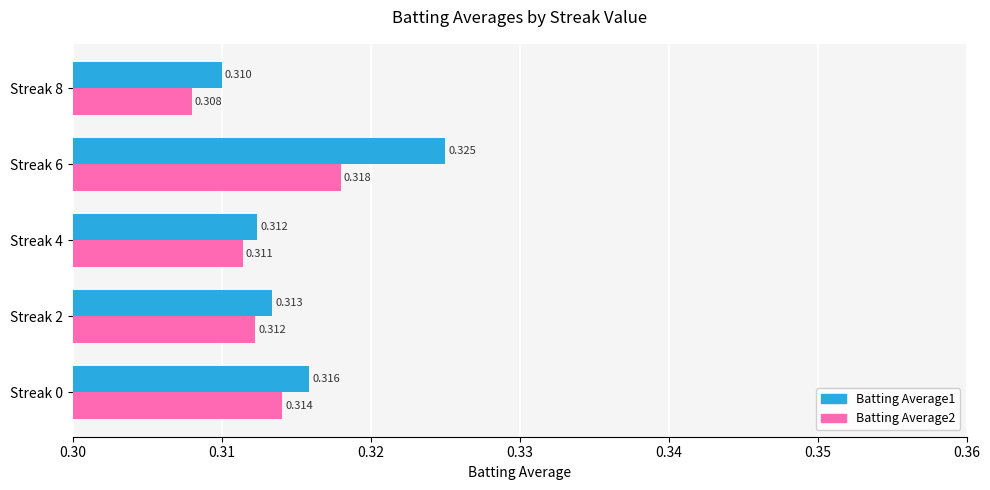

Count the number of categories in the chart.

5